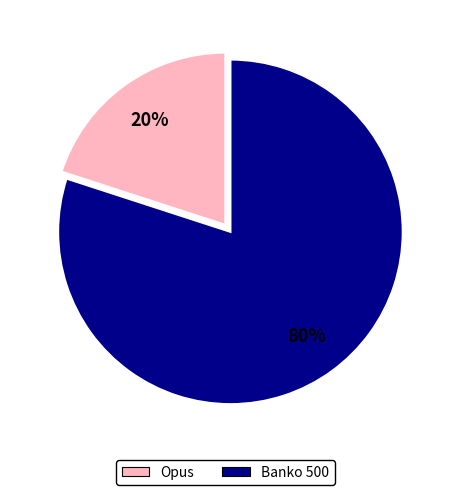

Which slice is the smallest?

Opus